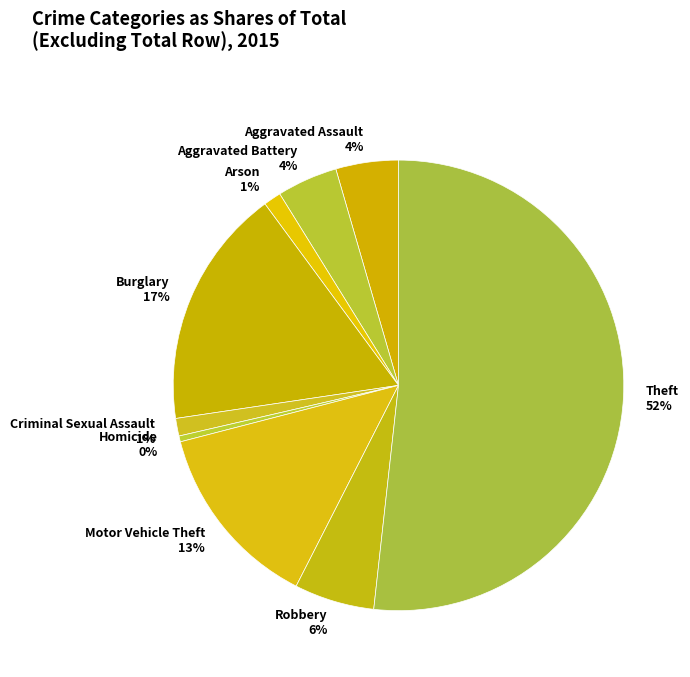

Approximately how many times larger is the value at Robbery compared to Homicide?

13.7